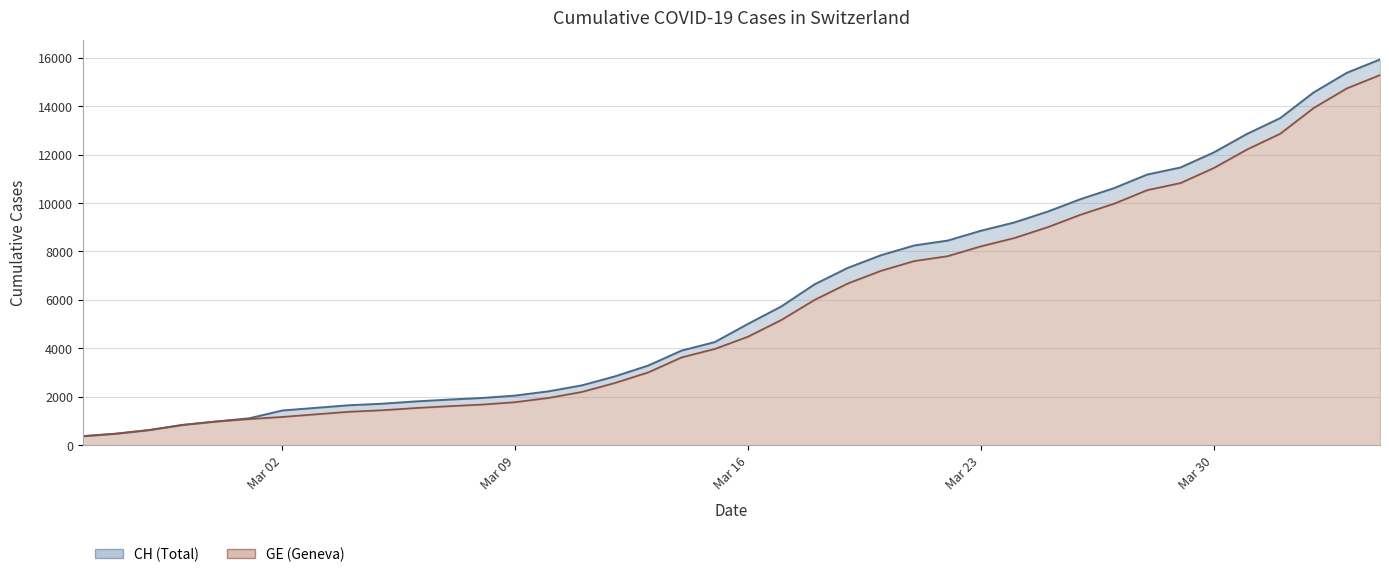

List the series in order of their overall mean, highest first.

CH, GE